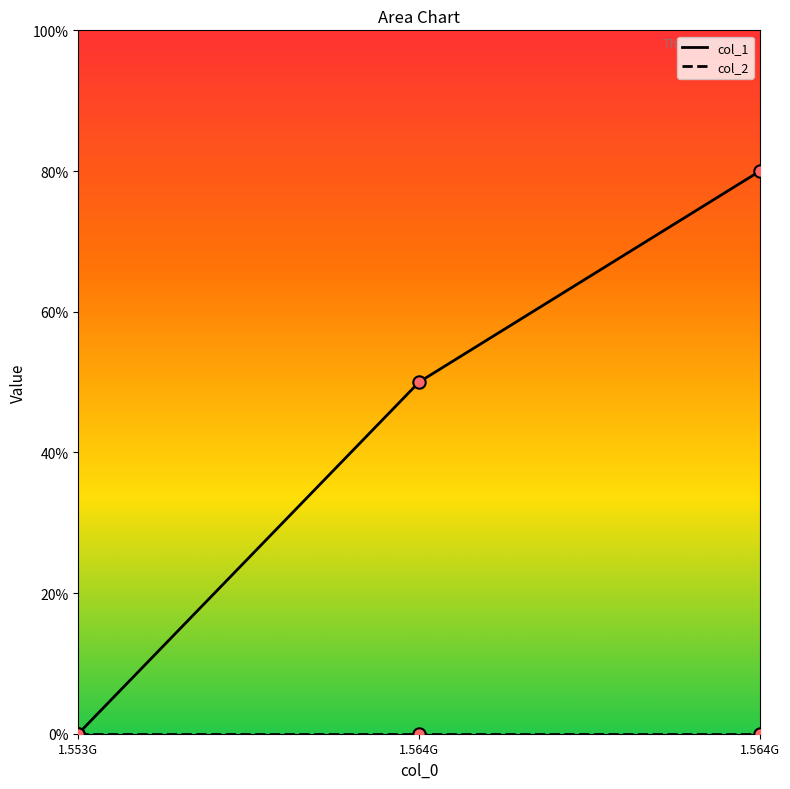

Is the value of col_2 at 1.564G greater than the value of col_1 at 1.564G?

No